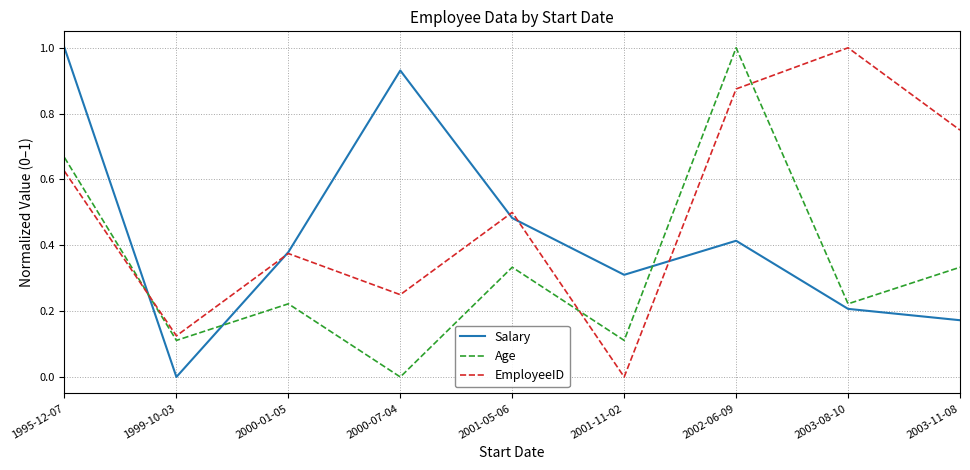

Where is EmployeeID nearest to the value 0?

2001-11-02